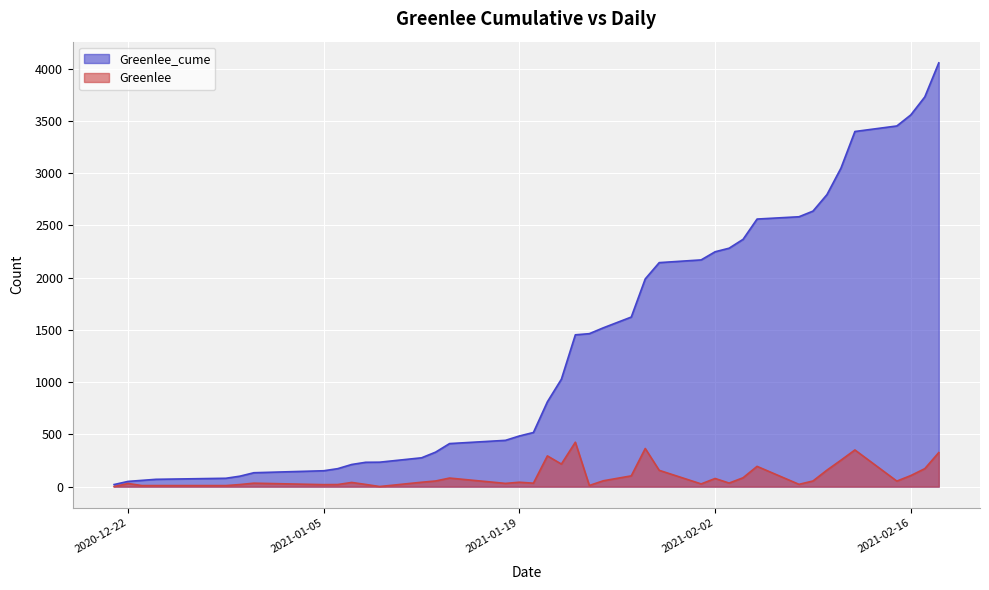

Which series has the widest spread of values?

Greenlee_cume